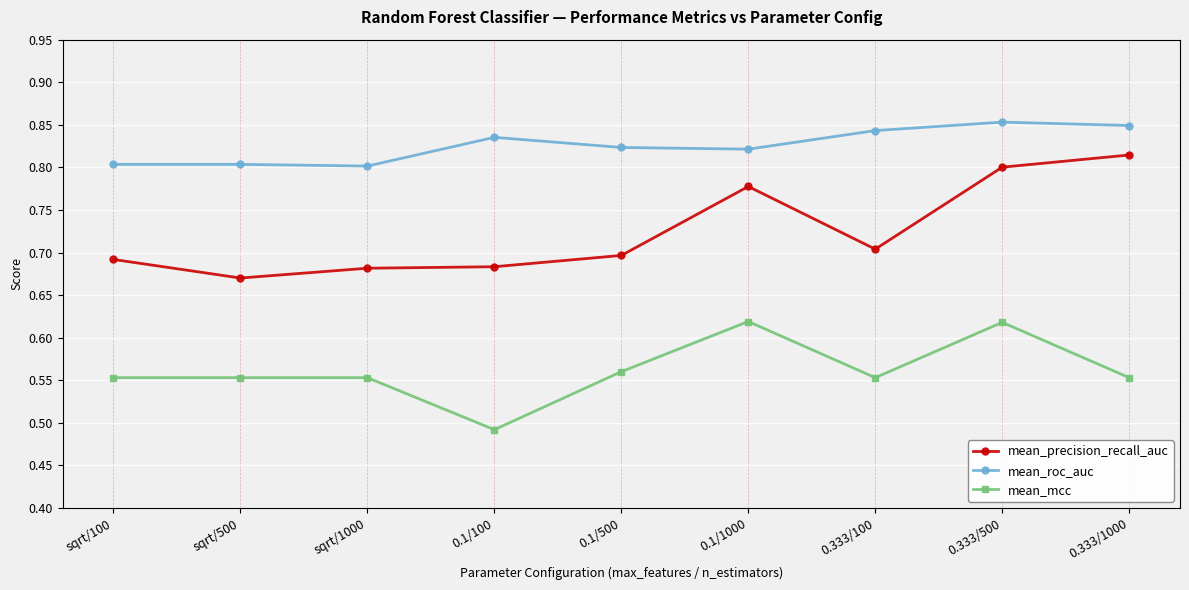

What are all the series names shown in the legend?

mean_precision_recall_auc, mean_roc_auc, mean_mcc